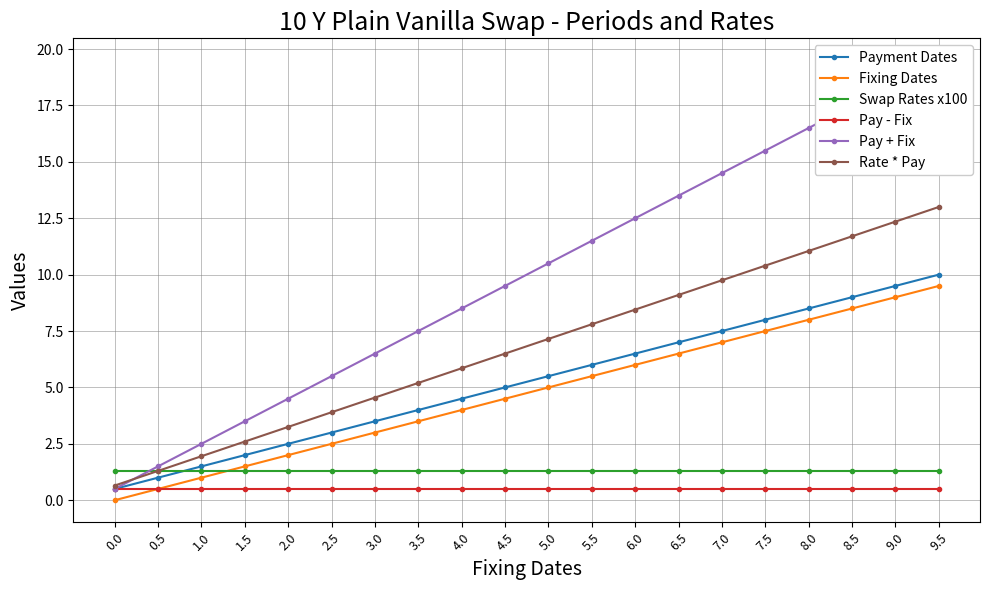

What is the label of the 4th point from the left?

1.5